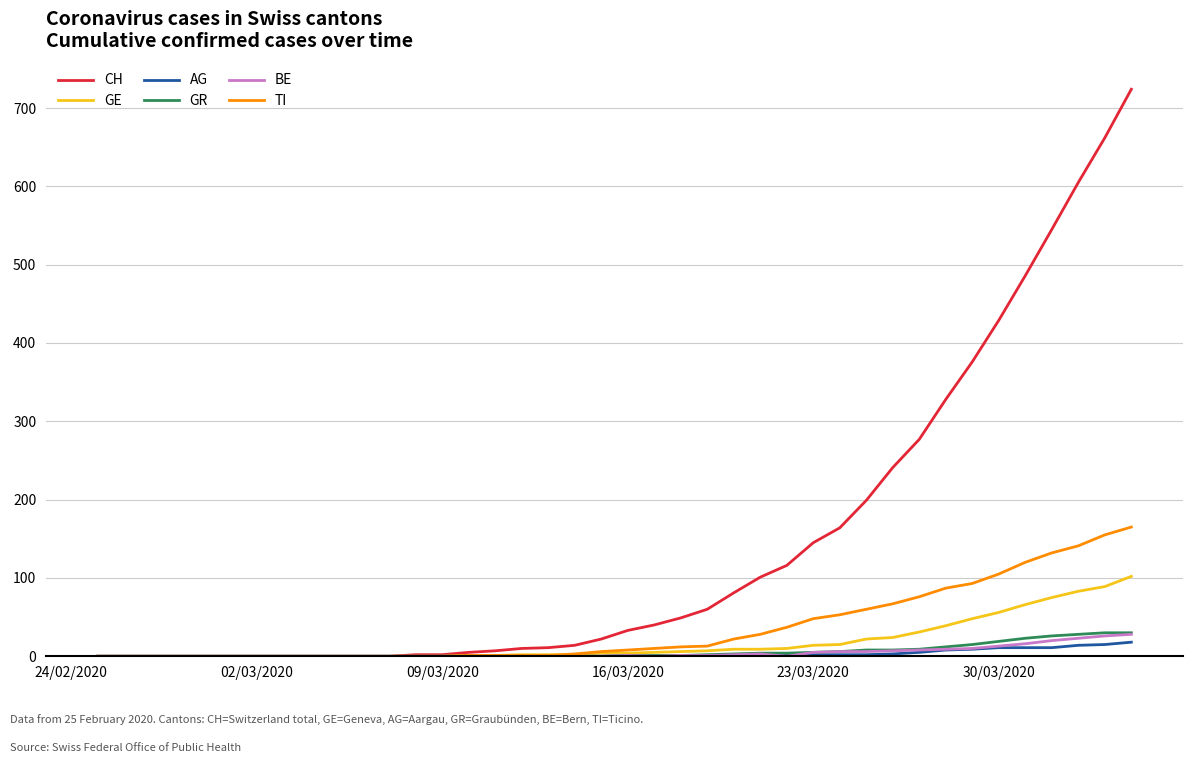

Which series has the largest total across all categories?

CH